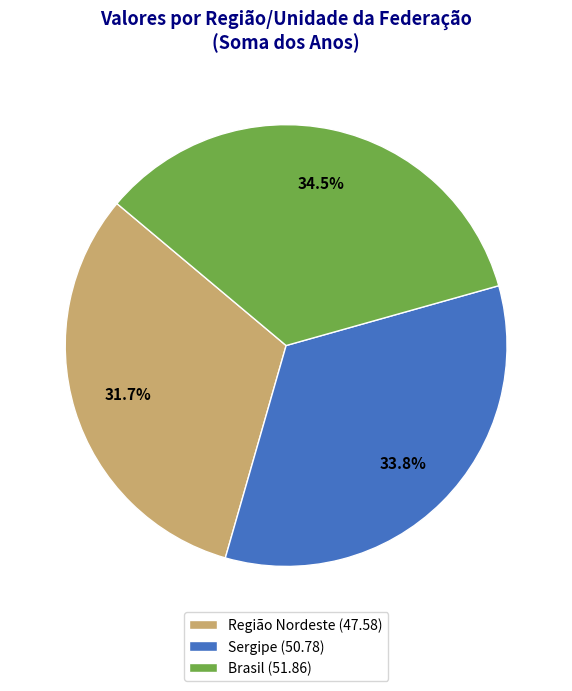

How many segments does this pie chart have?

3